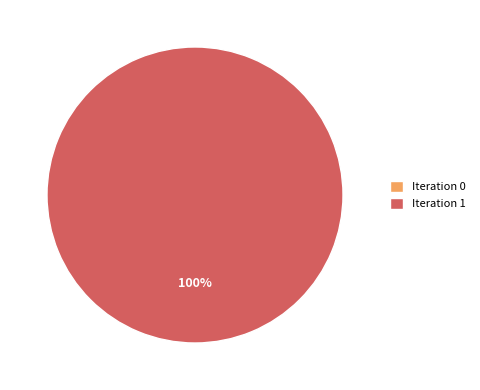

What is the total percentage of 1 and 0?

100.0%